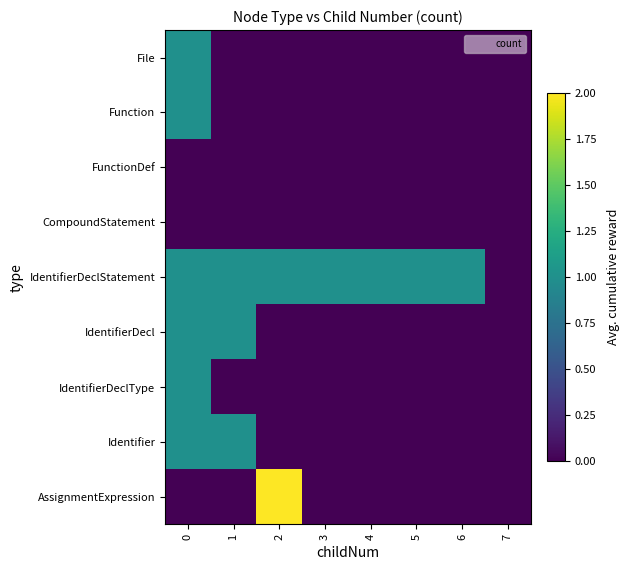

At which category does the chart reach its minimum across all series?

1